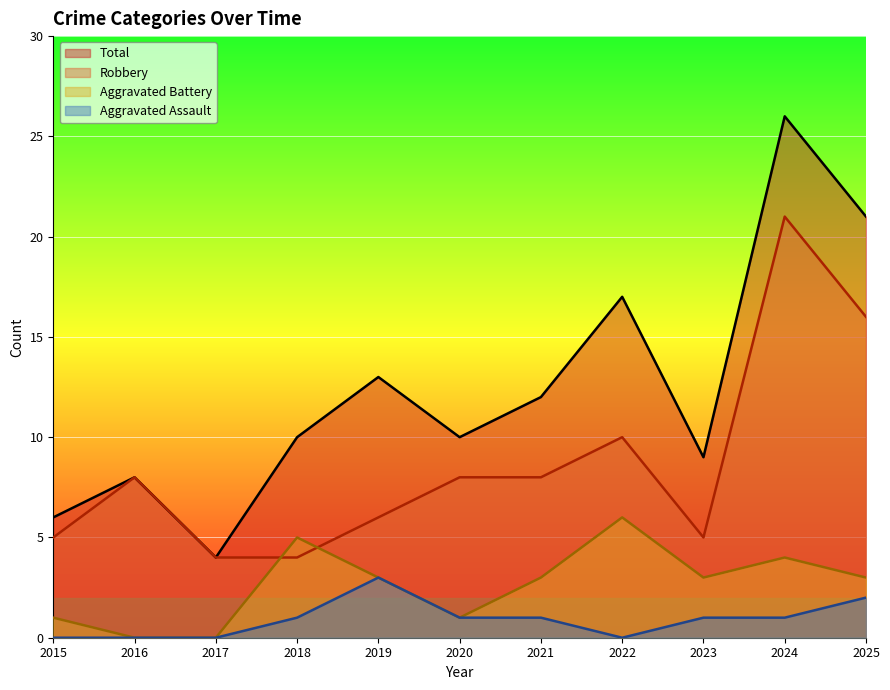

At which label does Aggravated Battery reach its peak?

2022